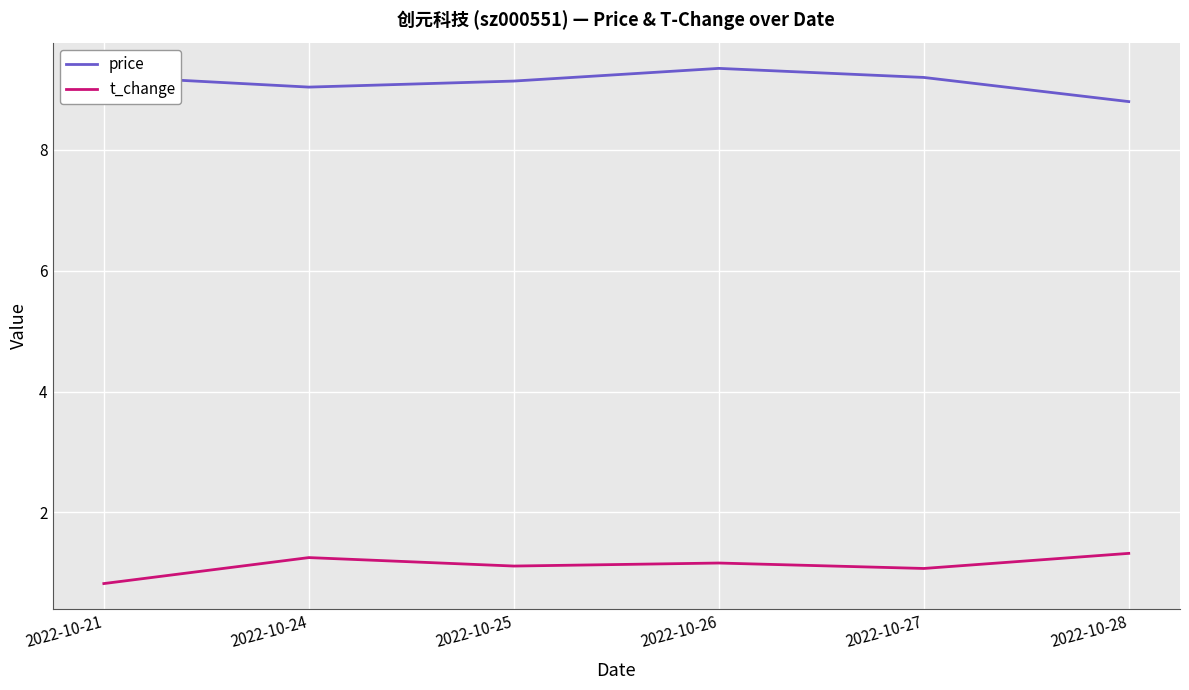

Rank the series by their maximum value, from highest to lowest.

price, t_change